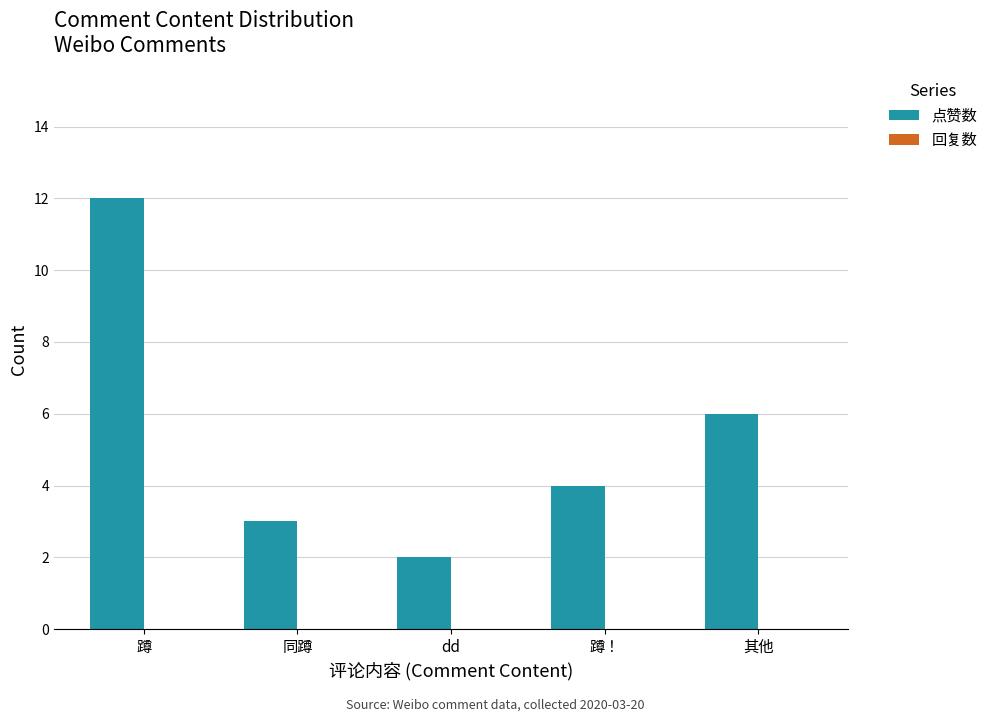

Which has a higher value, 同蹲 or 蹲！?

蹲！